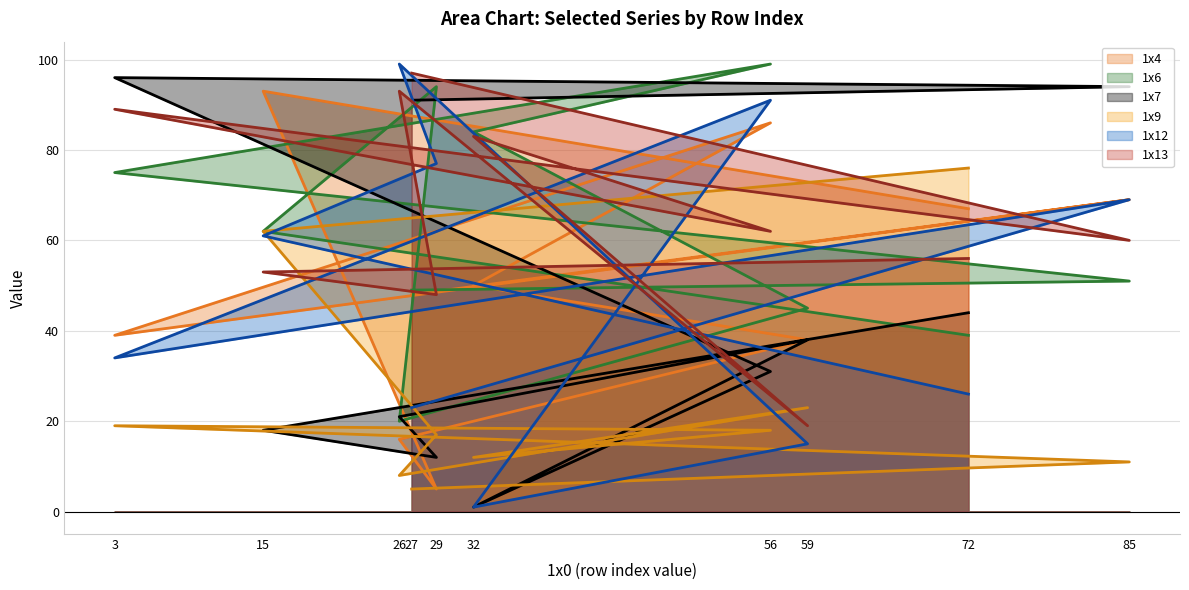

How many values in the 1x7 series are below 38?

5